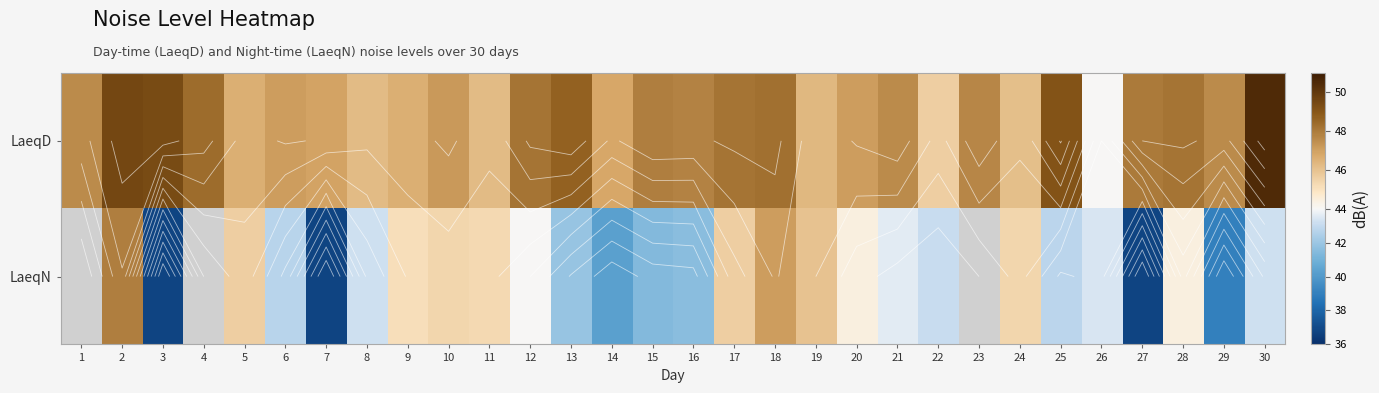

What is the total value across all series at 27?

84.8